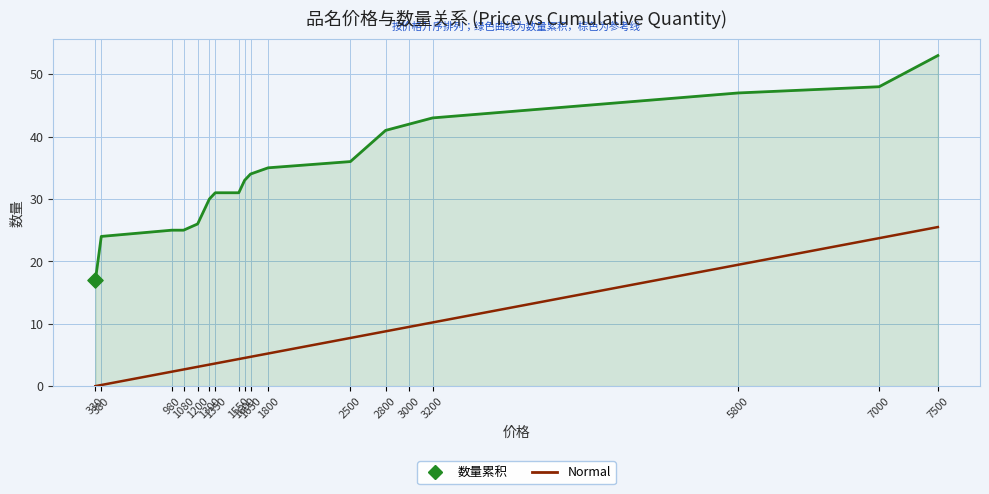

Which series has the widest spread of values?

数量累积